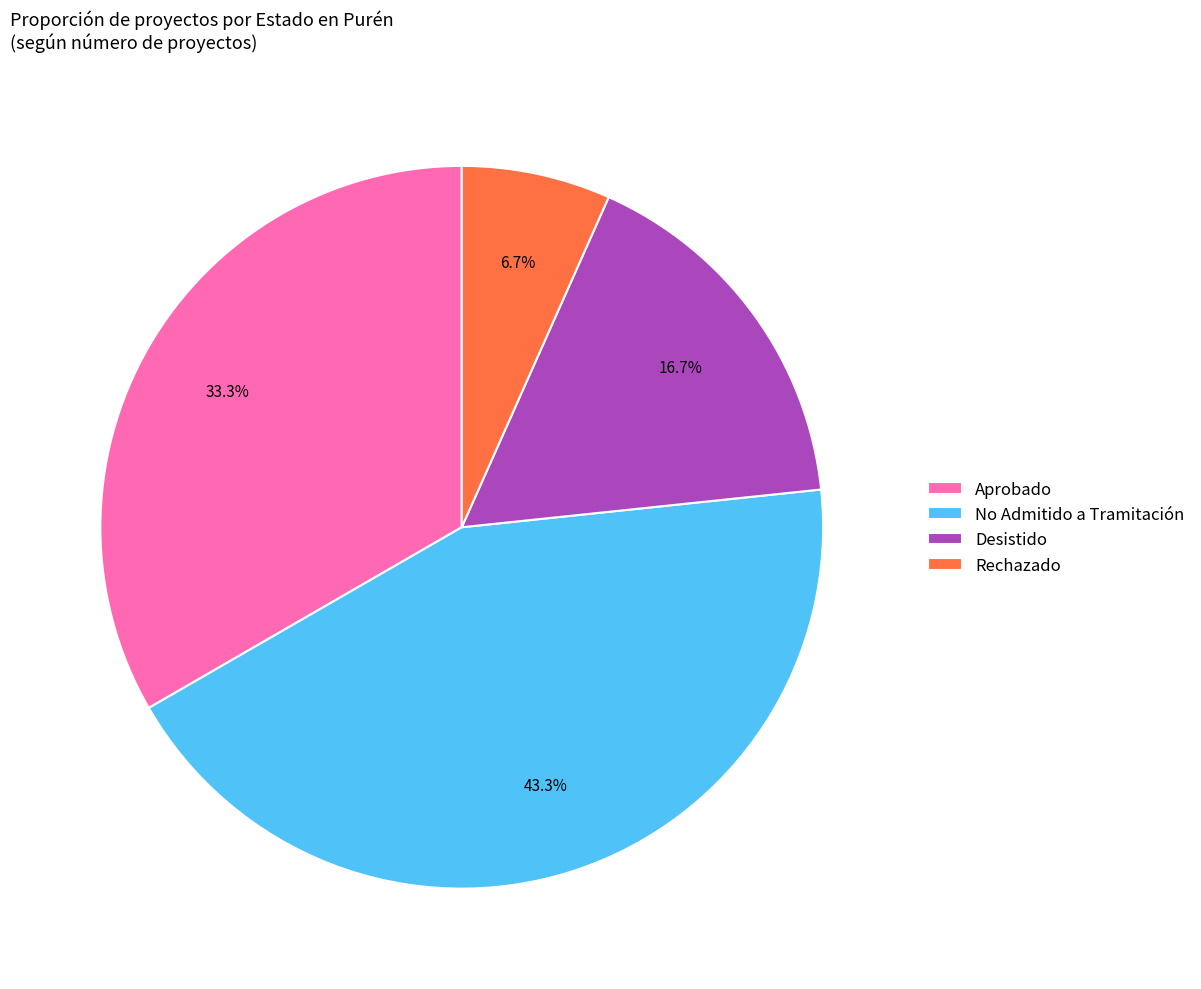

Is there any slice that represents more than half of the pie?

No